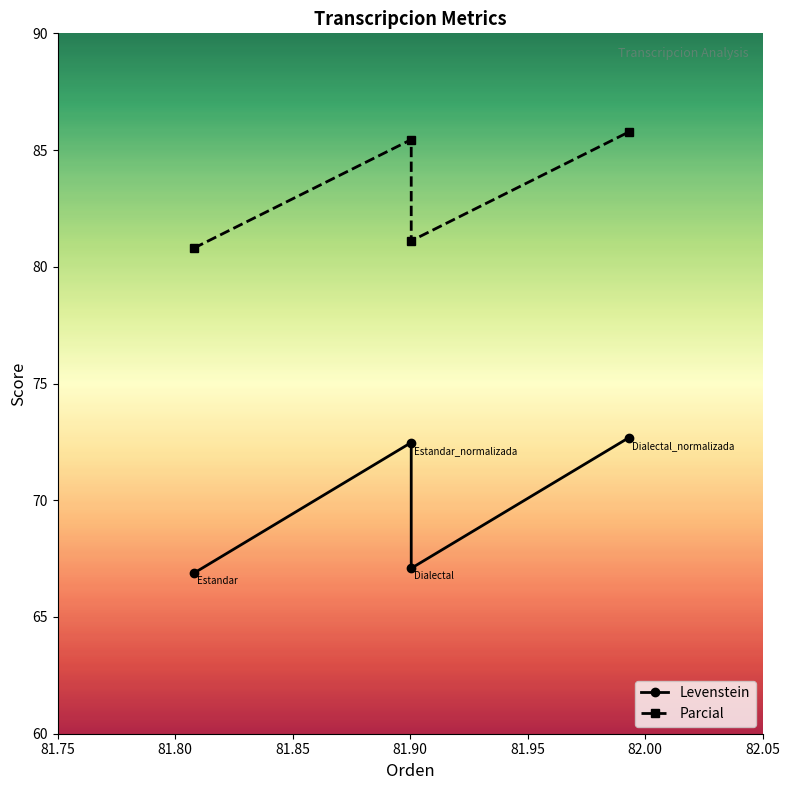

Reading right to left, list all the values displayed in this chart.

Levenstein: 72.7	67.1	72.5	66.9
Parcial: 85.8	81.1	85.4	80.8